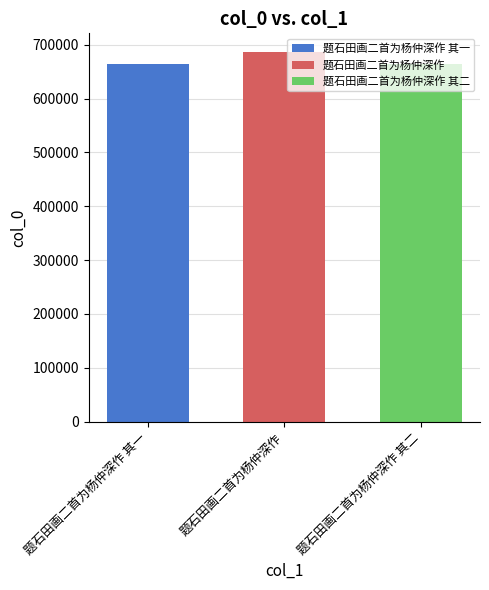

Are the bars horizontal?

No